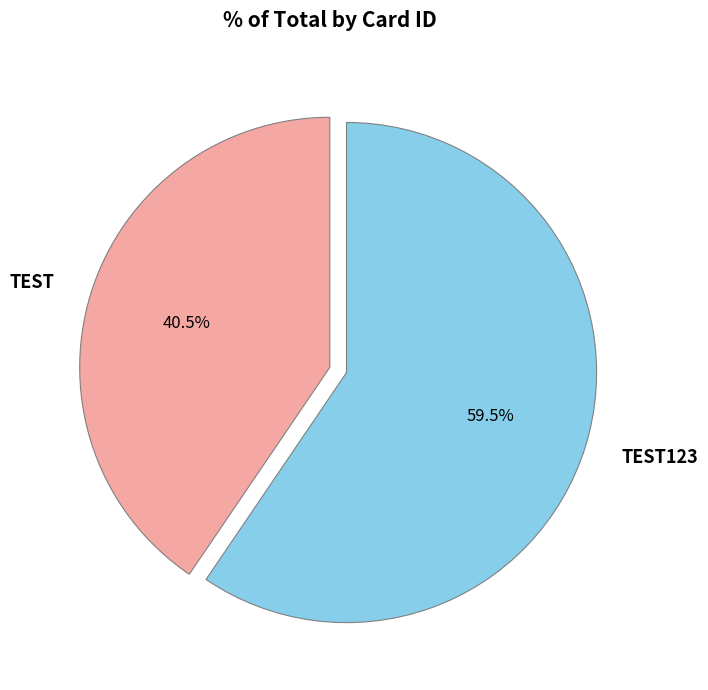

Which slice represents more than half of the pie?

TEST123